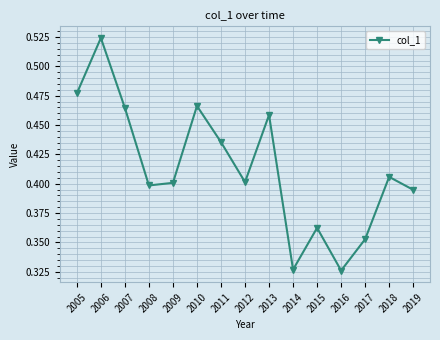

Is this an area chart (filled region under the line)?

No